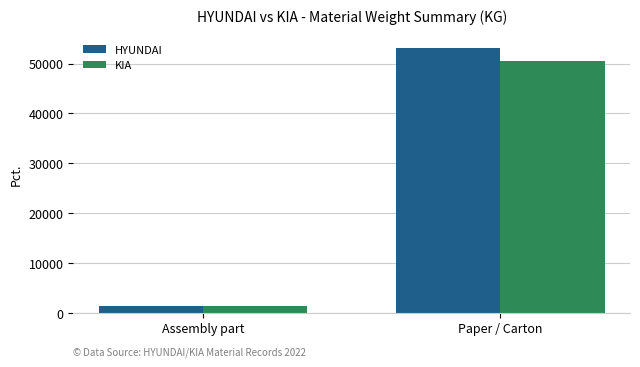

What is the greatest value displayed?

53118